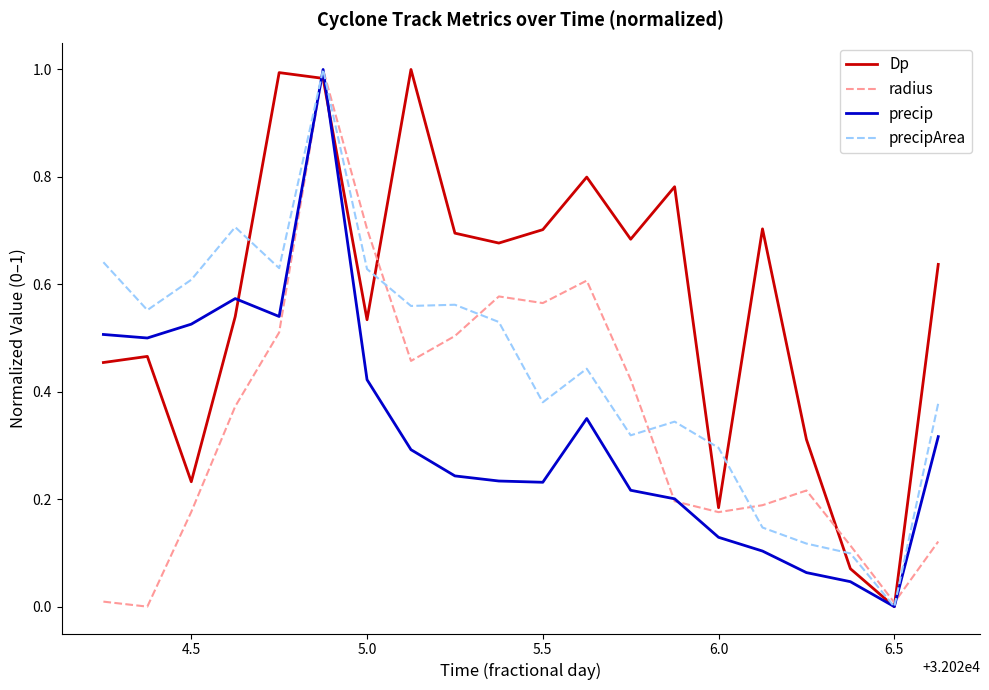

What is the sum of all precipArea values?

8.9